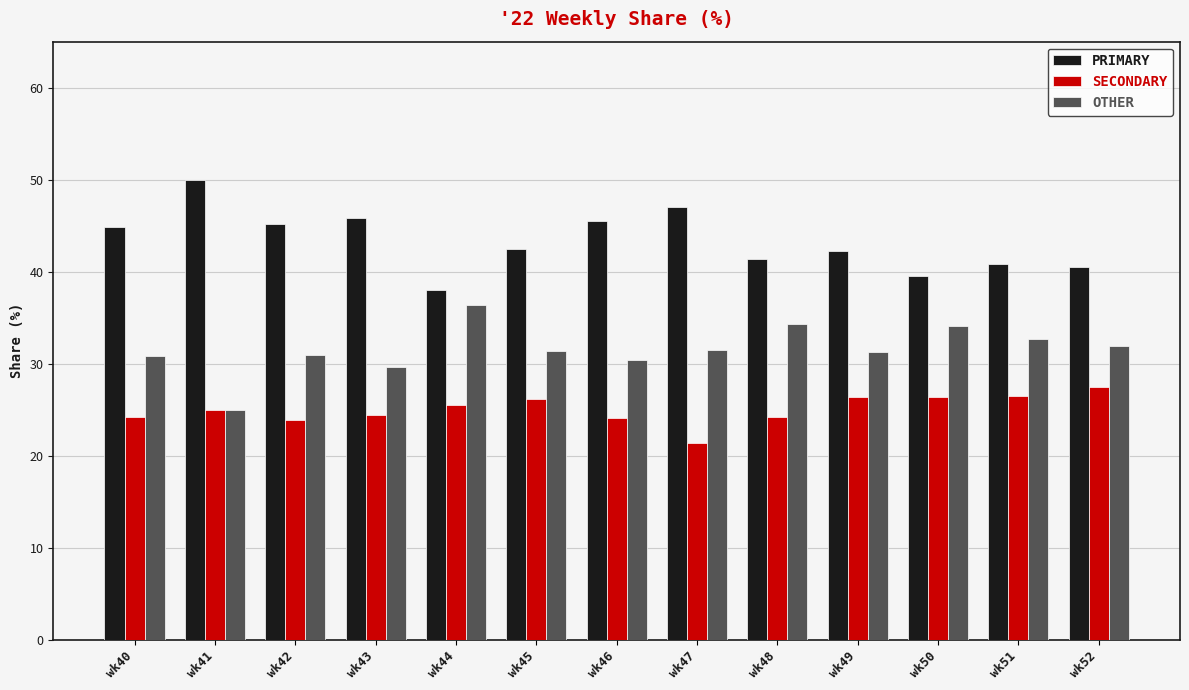

What is the difference between the highest and lowest values at wk48?

17.2